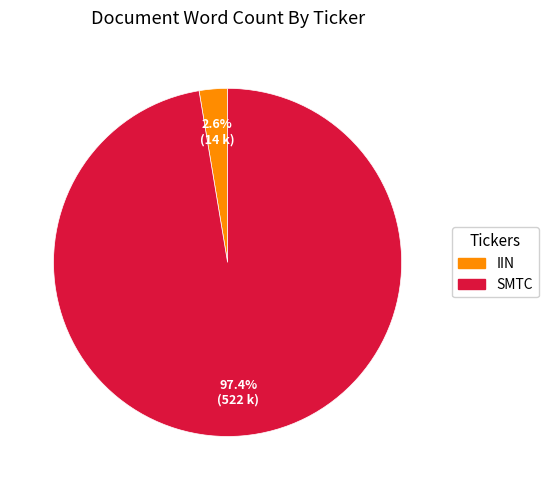

Does IIN represent more than half of the total?

No